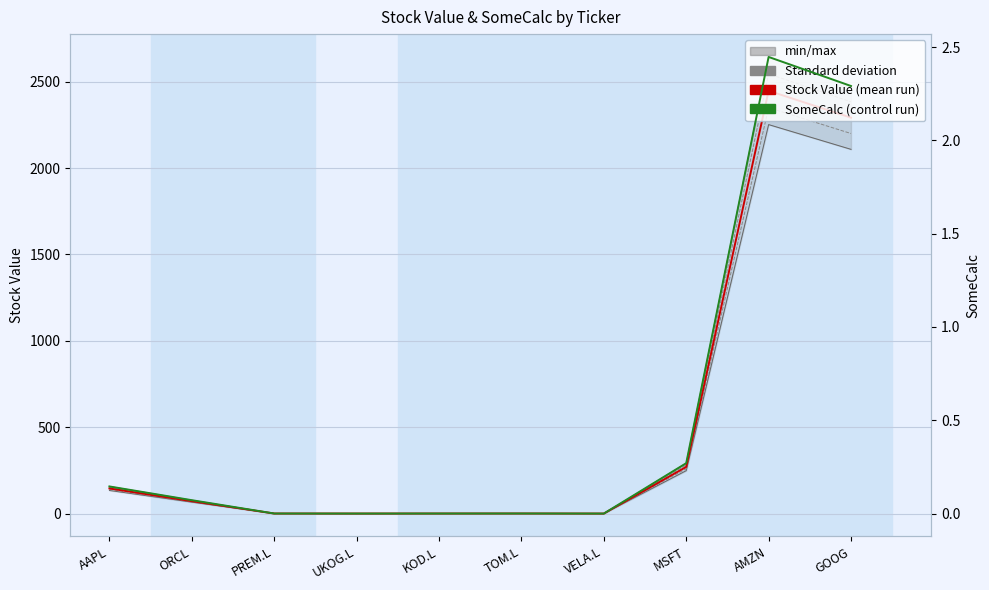

Rank the series at ORCL from highest to lowest value.

Stock Value, SomeCalc